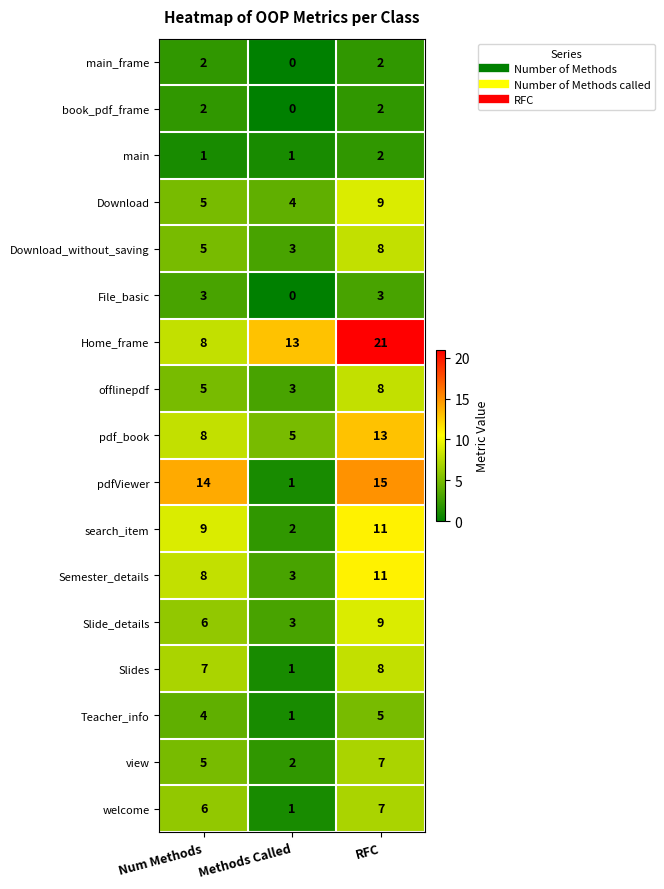

Count the search_item values in the range 2 to 11.

3